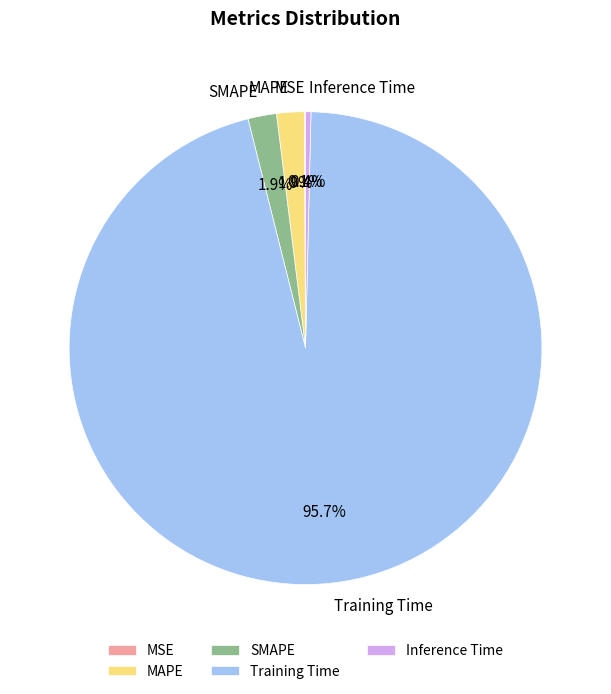

Does MAPE account for over 50% of the chart?

No